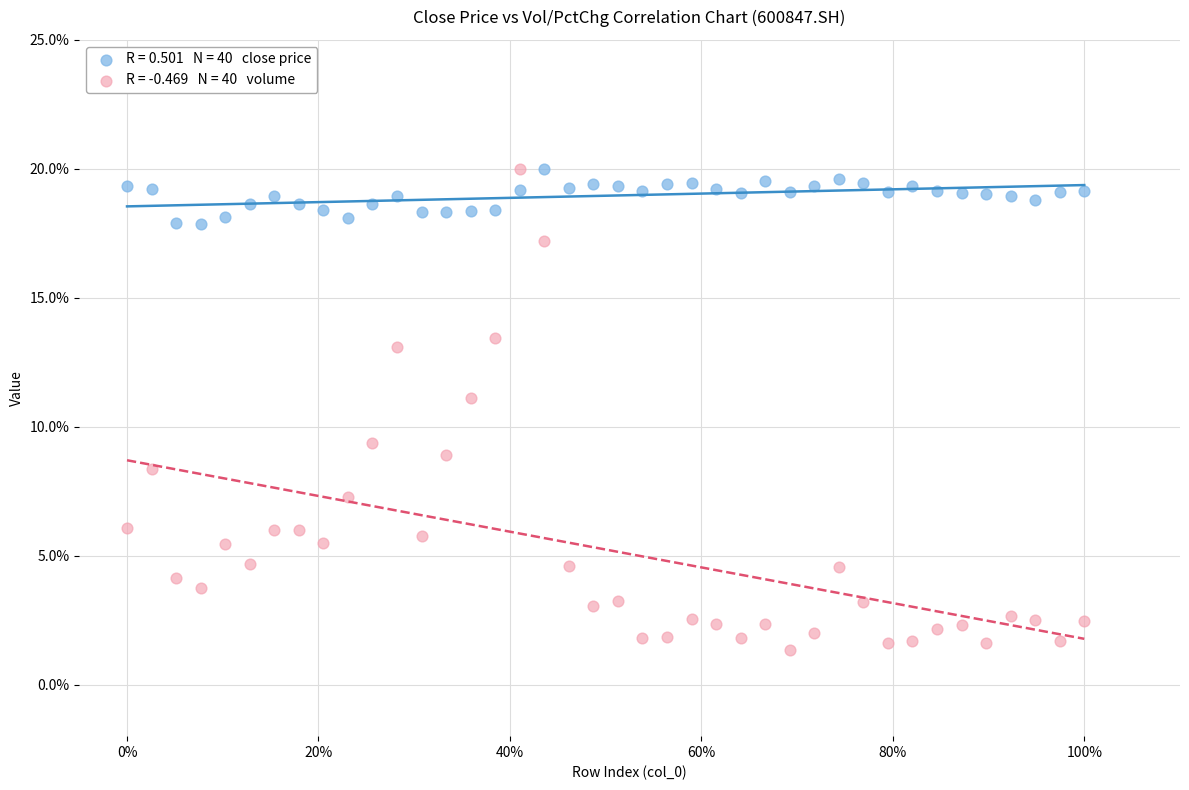

Across all data points, what is the range of Y values (max minus min)?

18.7